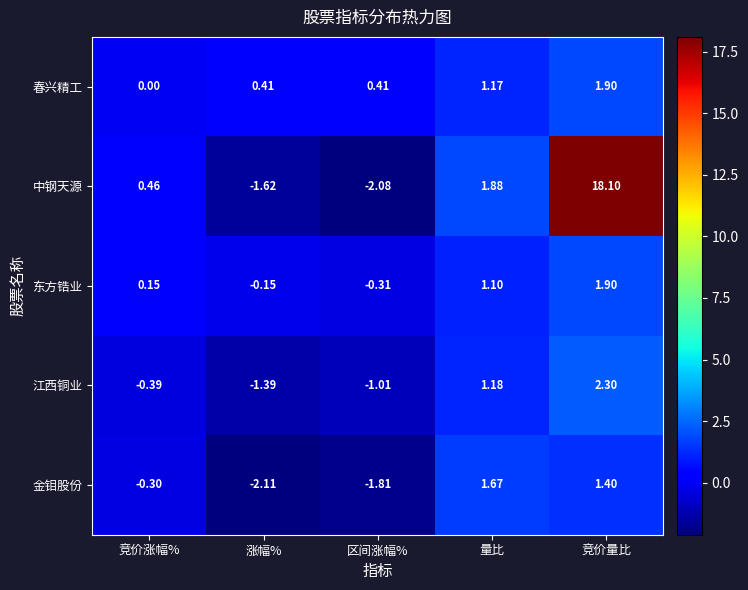

At which label is 江西铜业 closest to 0?

竞价涨幅%